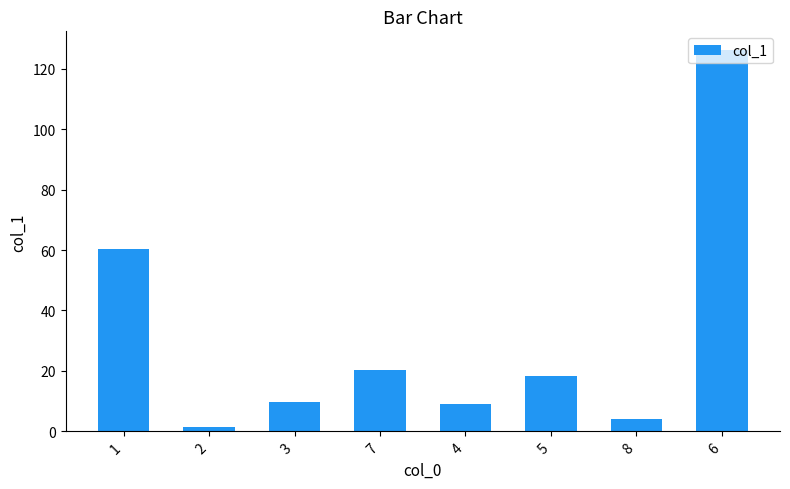

What is the difference between the values at 1 and 3?

50.4